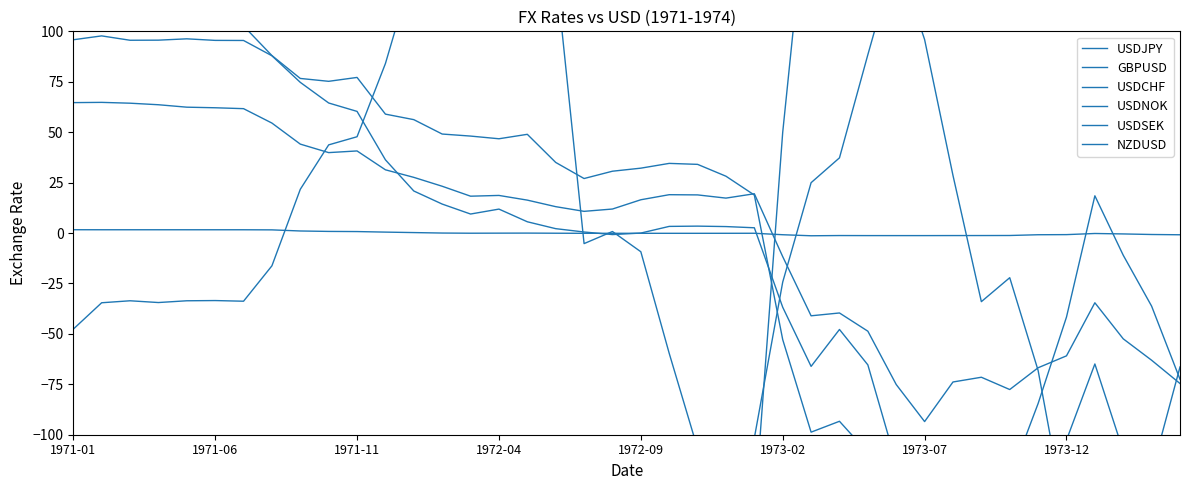

Which series changed the most between 13 and 37?

NZDUSD